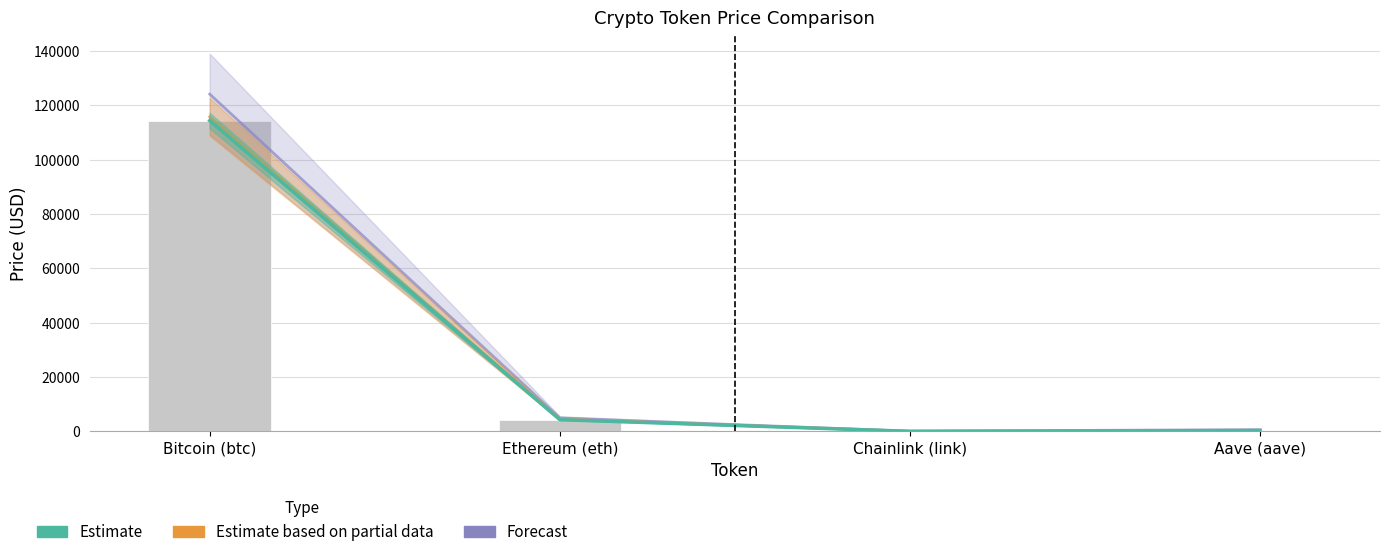

What is the average value of the price series?

29743.6